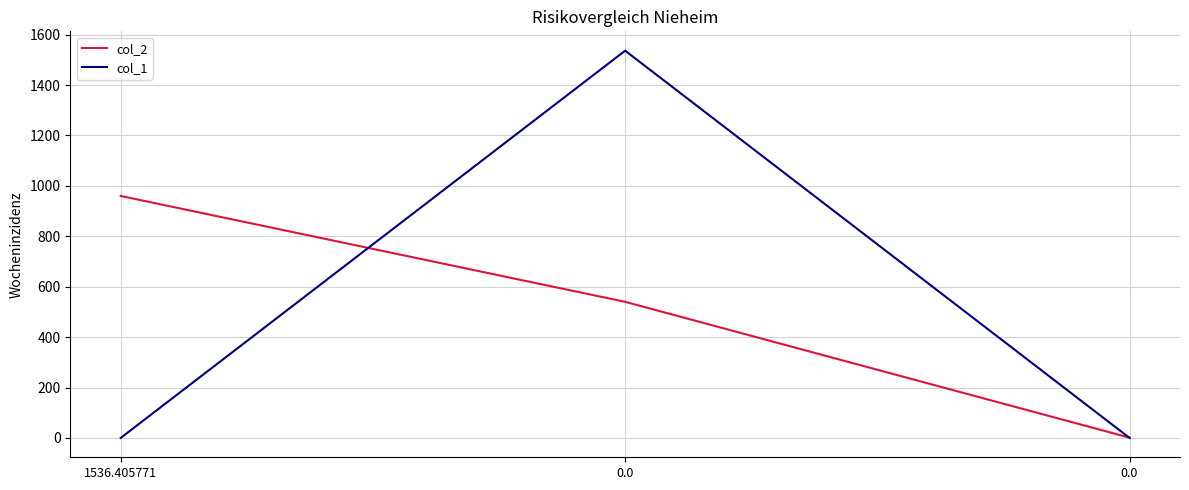

At which label does col_2 first exceed 540?

1536.405771